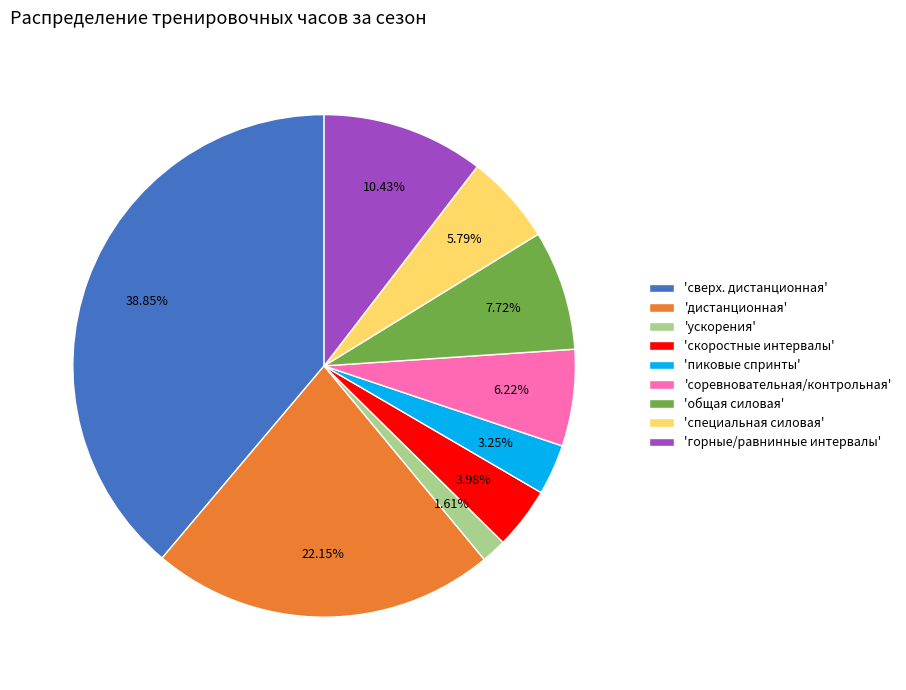

What is the ratio of the value at 'дистанционная' to the value at 'горные/равнинные интервалы'?

2.1